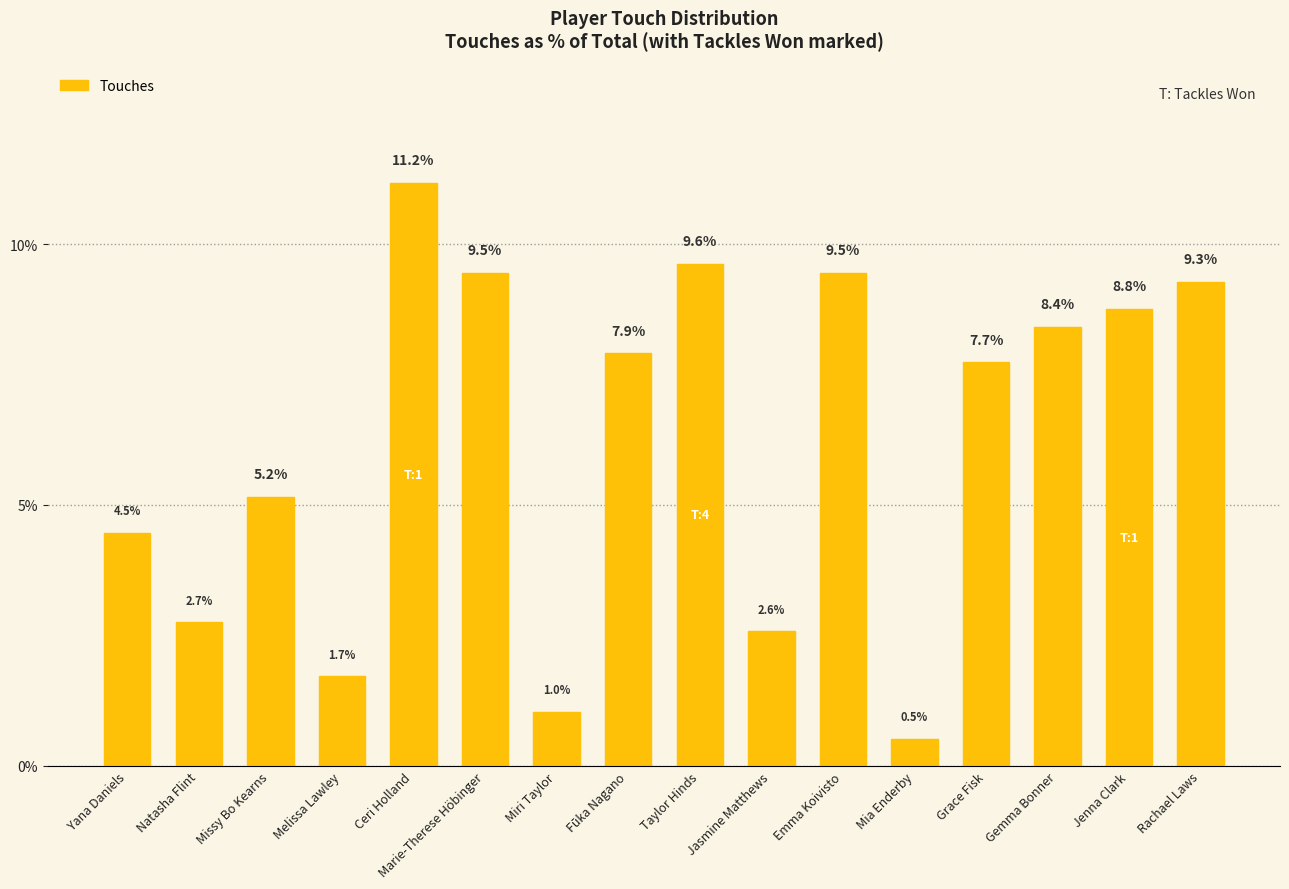

What is the difference between the values at Jenna Clark and Mia Enderby?

8.2